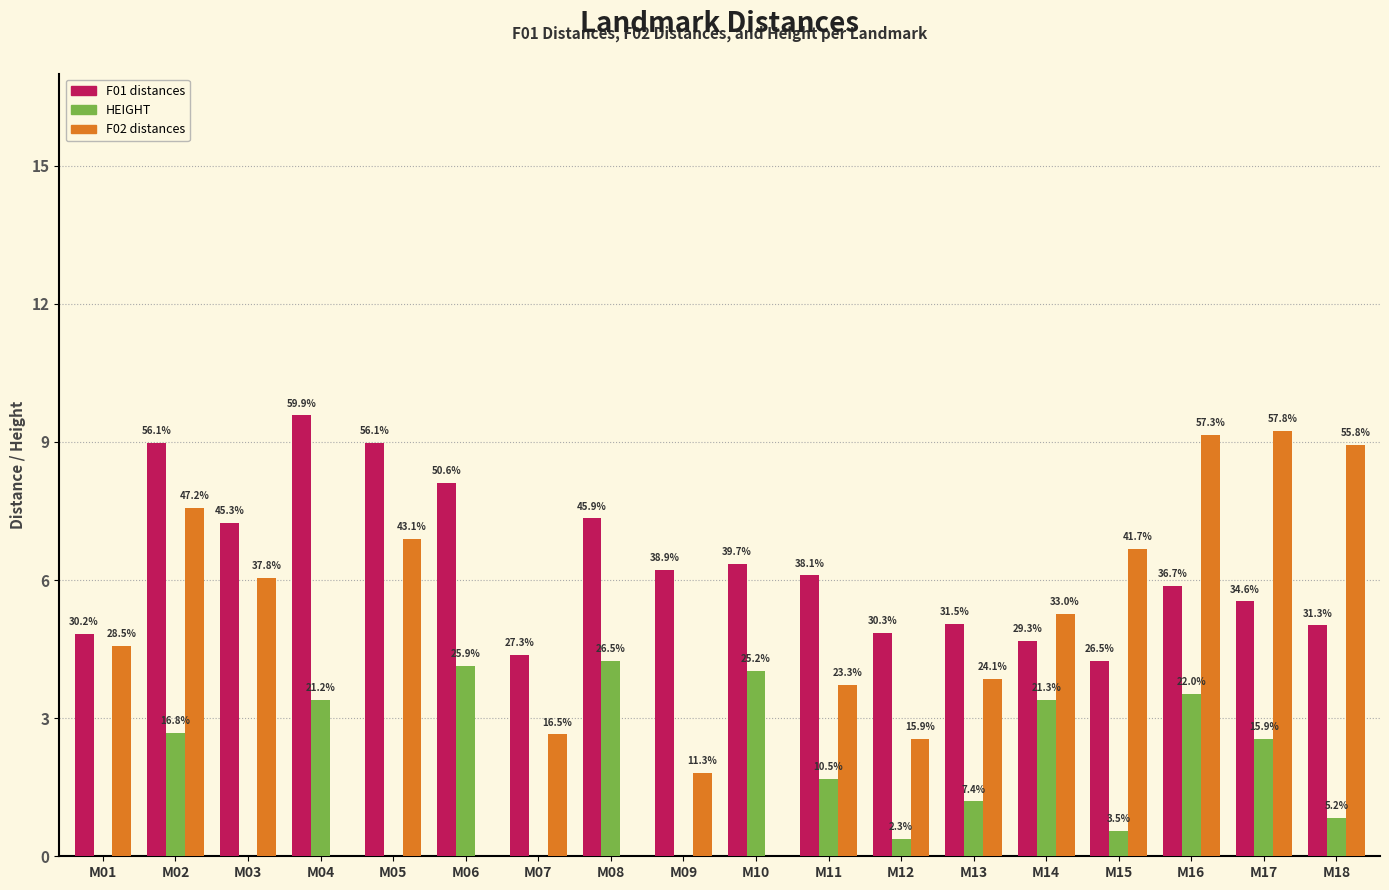

Is the value of F02 distances at M02 greater than the value of F01 distances at M16?

Yes